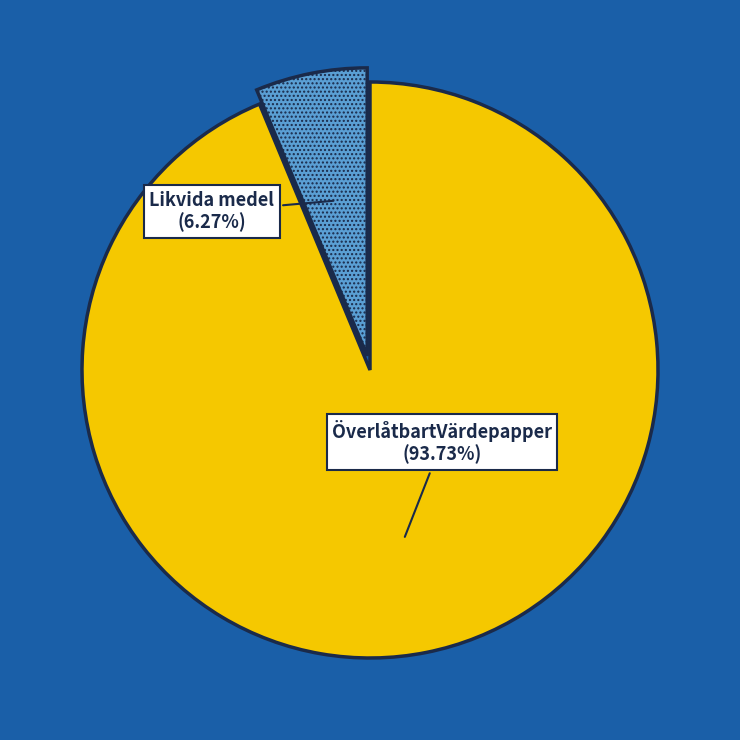

Count the number of slices in the pie.

2